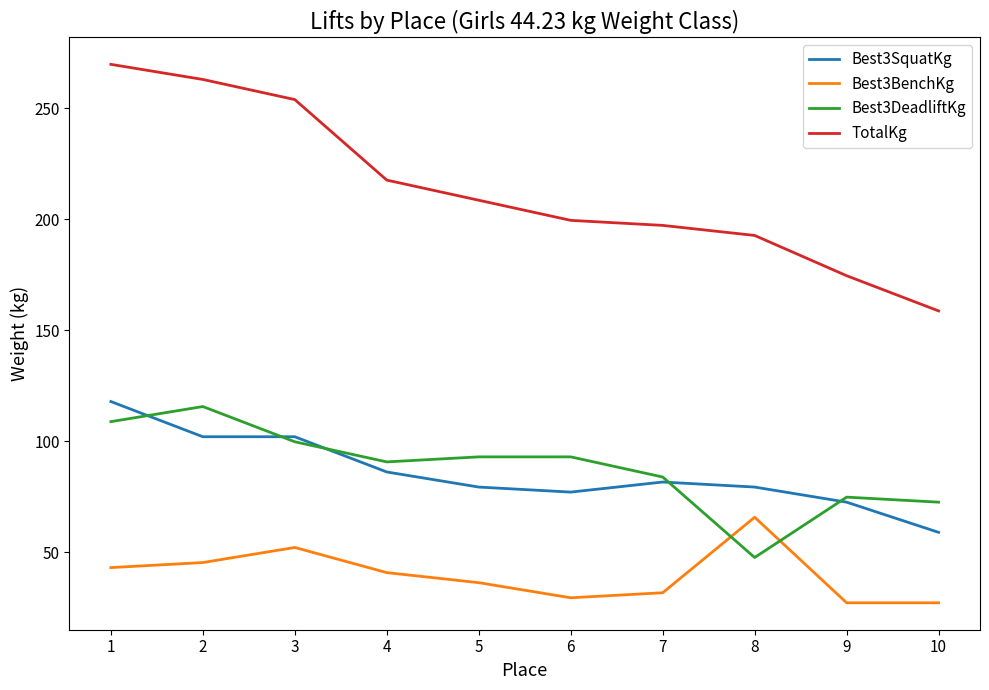

Which series has the largest total across all categories?

TotalKg